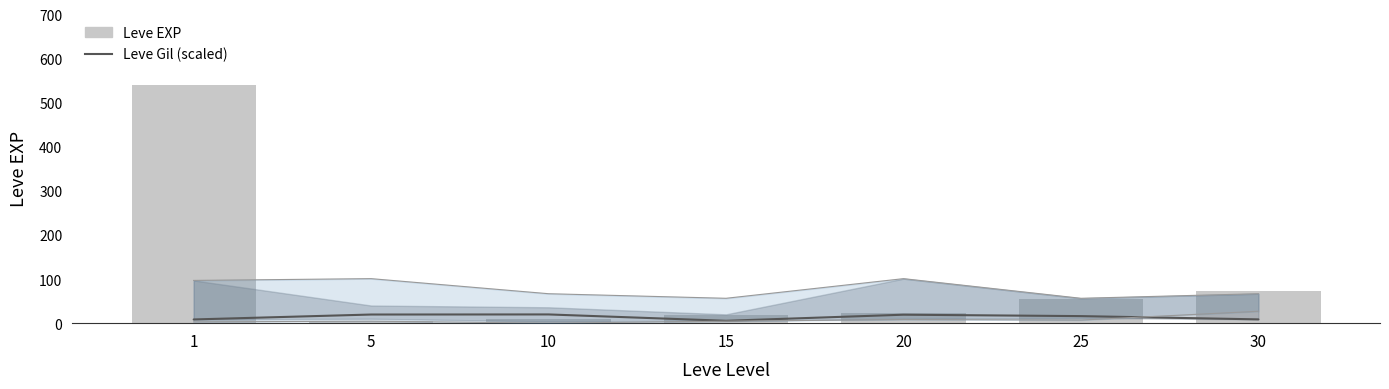

What is the difference between the maximum and minimum values in the Leve Gil (scaled) series?

14.4